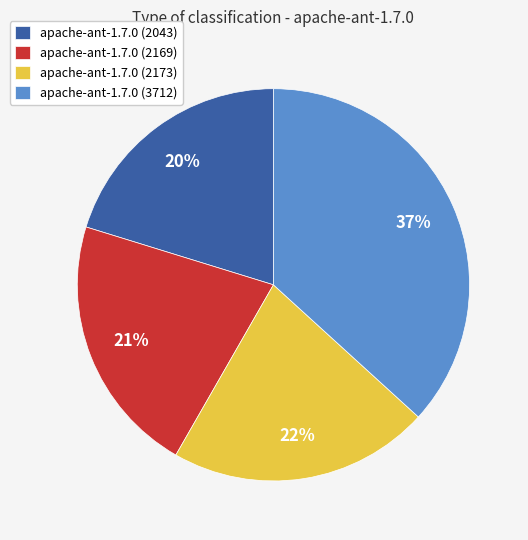

To the nearest percent, what is the difference between the largest and smallest slice percentages?

17%